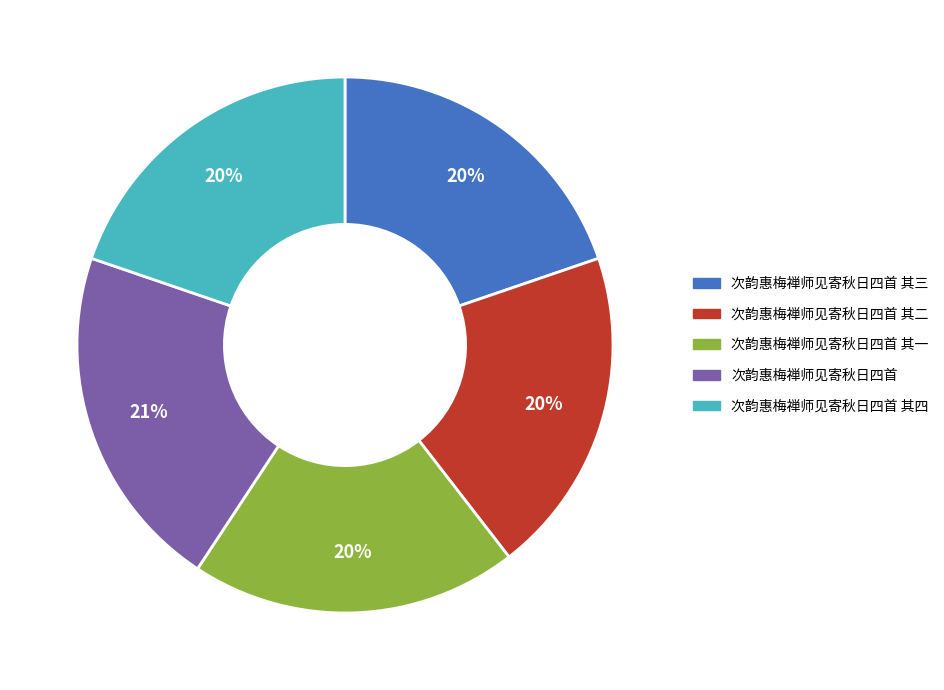

Which category has the biggest portion of the pie?

次韵惠梅禅师见寄秋日四首